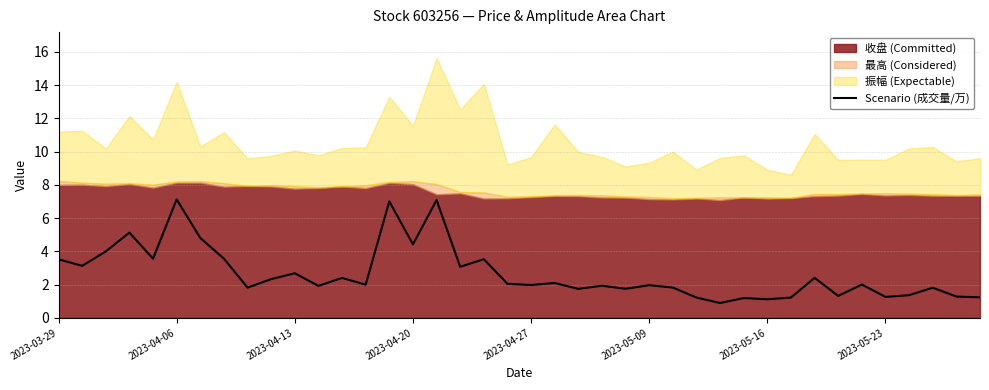

Reading left to right, extract all data points from this chart.

3.5	3.1	4.0	5.1	3.6	7.1	4.8	3.6	1.8	2.3	2.7	1.9	2.4	2.0	7.0	4.4	7.1	3.1	3.5	2.0	2.0	2.1	1.7	1.9	1.7	2.0	1.8	1.2	0.9	1.2	1.1	1.2	2.4	1.3	2.0	1.3	1.4	1.8	1.3	1.2